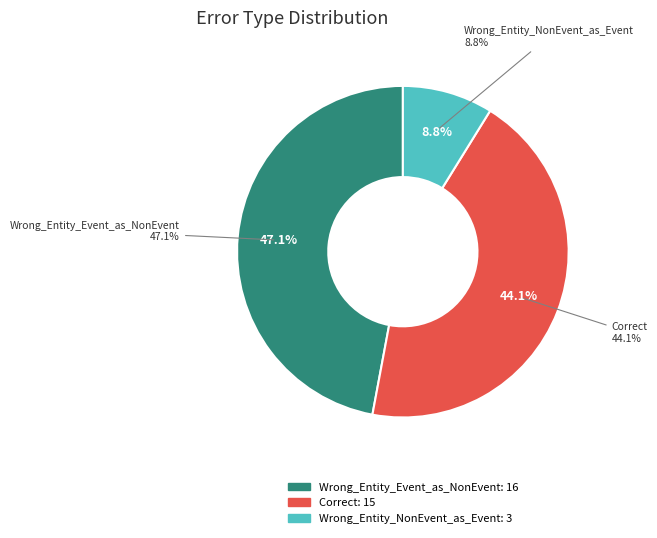

The Wrong_Entity_Event_as_NonEvent slice represents 47% of the pie. True or false?

True